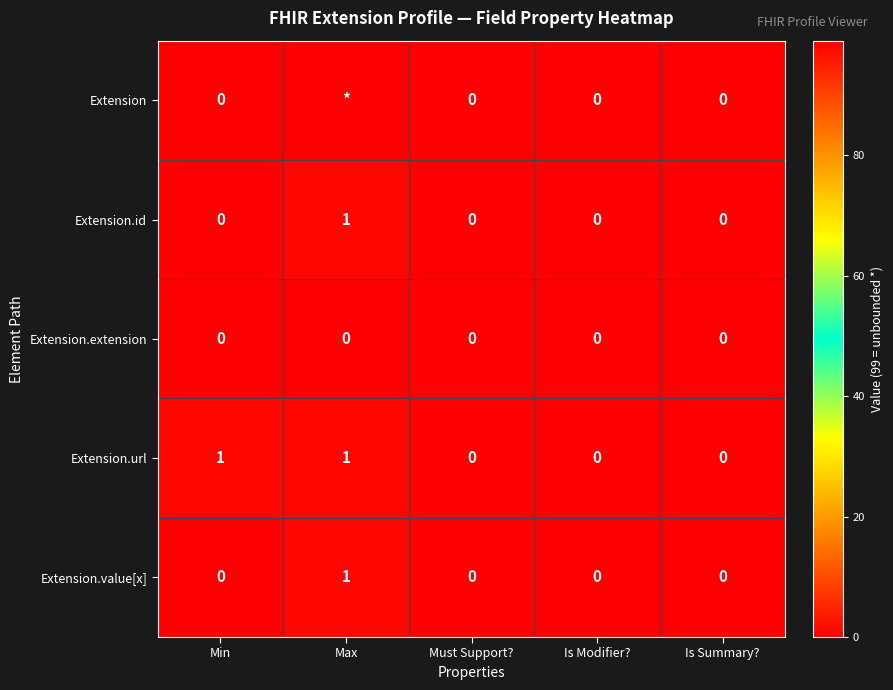

Which category has the highest value in the Extension.id series?

Max